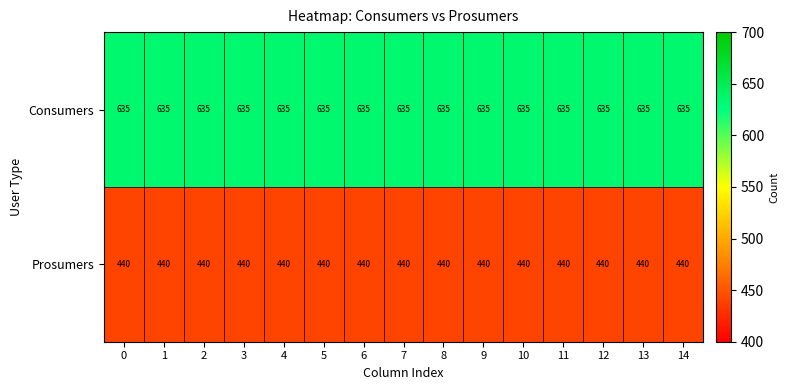

What is the approximate value of Prosumers at 11?

440